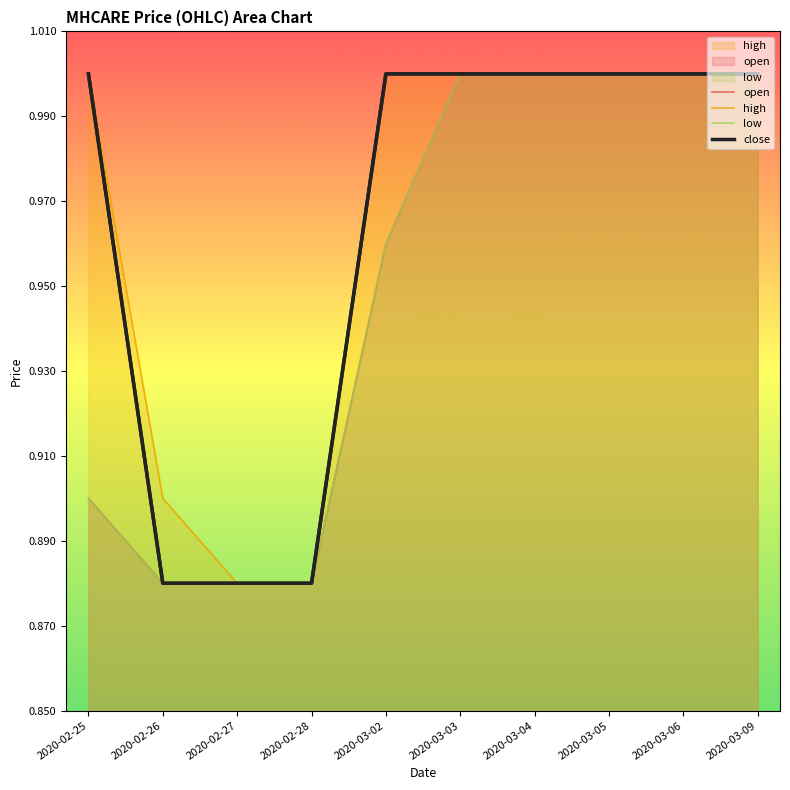

Reading left to right, what are all the values shown in this chart?

open: 0.9	0.9	0.9	0.9	1.0	1.0	1.0	1.0	1.0	1.0
high: 1.0	0.9	0.9	0.9	1.0	1.0	1.0	1.0	1.0	1.0
low: 0.9	0.9	0.9	0.9	1.0	1.0	1.0	1.0	1.0	1.0
close: 1.0	0.9	0.9	0.9	1.0	1.0	1.0	1.0	1.0	1.0